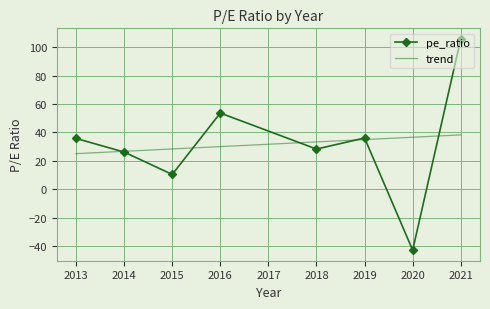

True or false: there are more than 0 points higher than both neighbors.

True